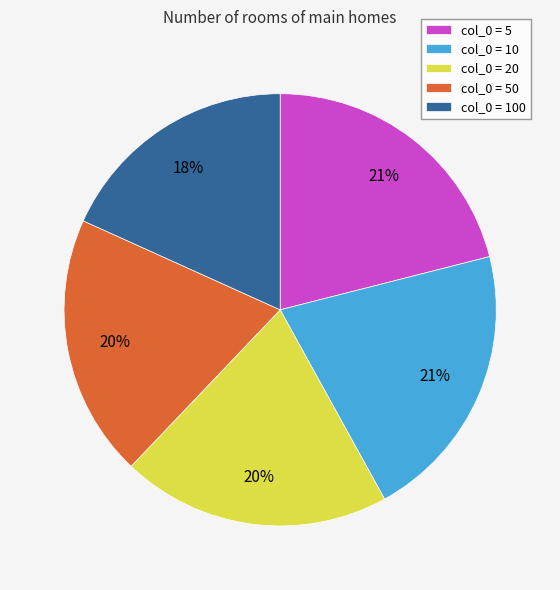

Count the number of slices in the pie.

5